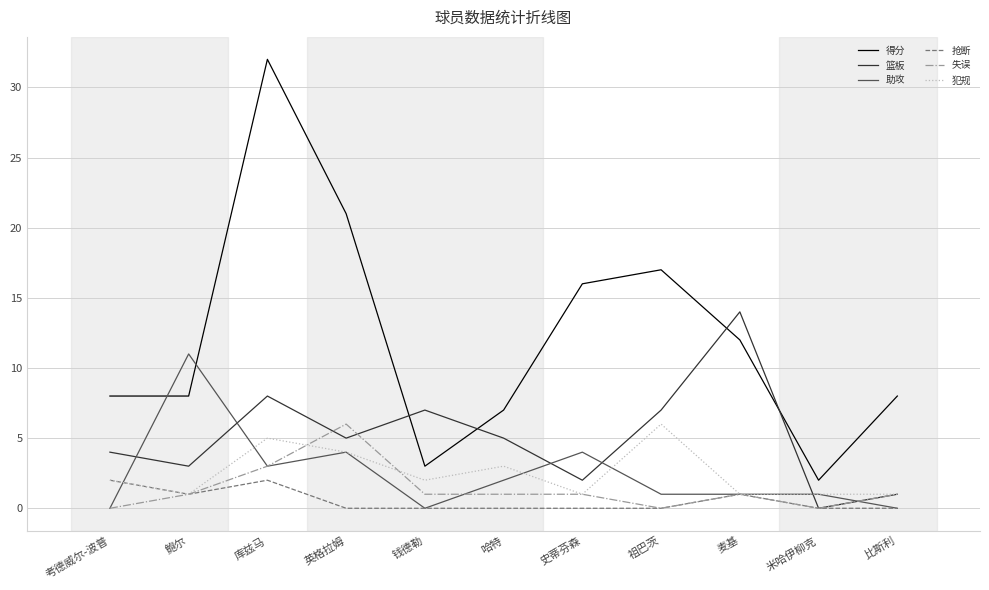

How many lines are shown in the chart?

6